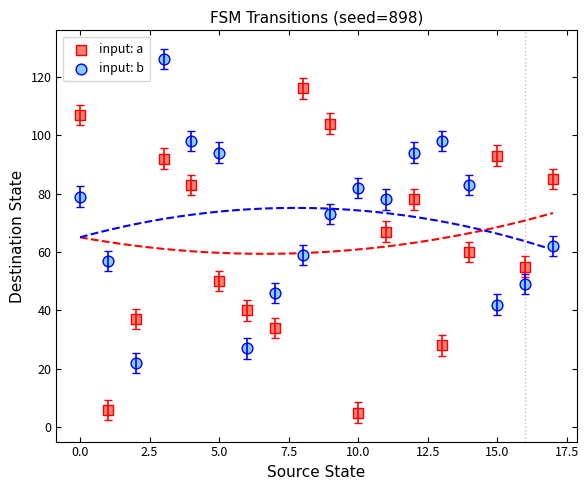

Which series has the widest spread of Y values?

input: a